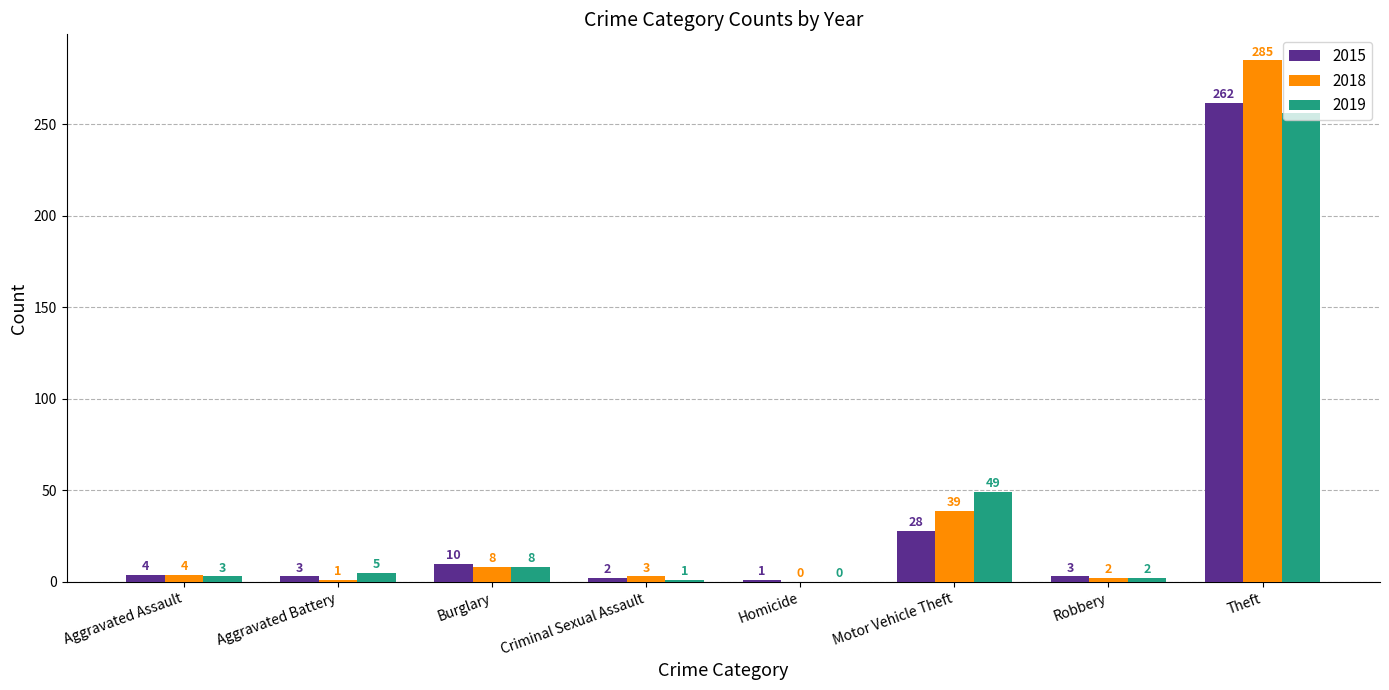

What is the sum of all 2018 values?

342